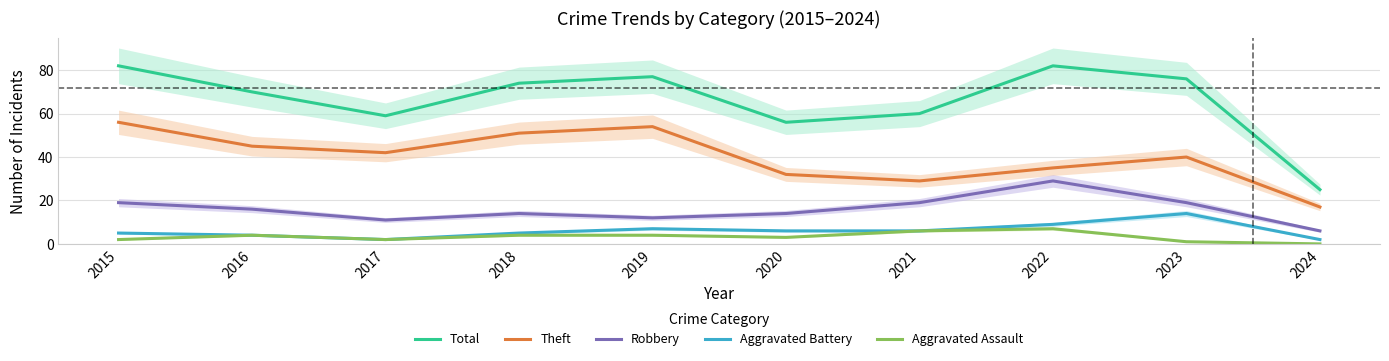

Where is the first local maximum for Aggravated Assault?

2016